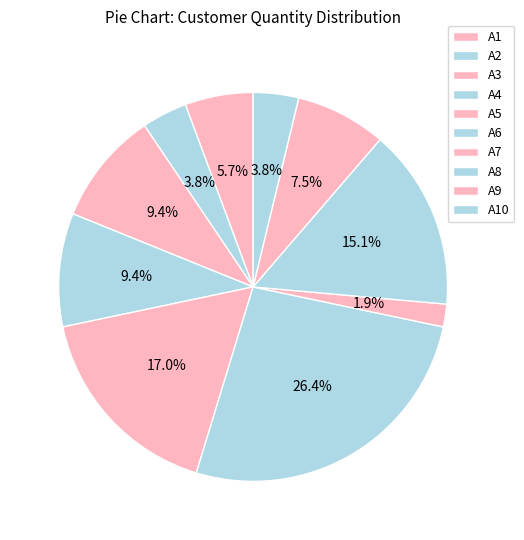

Count the number of slices in the pie.

10